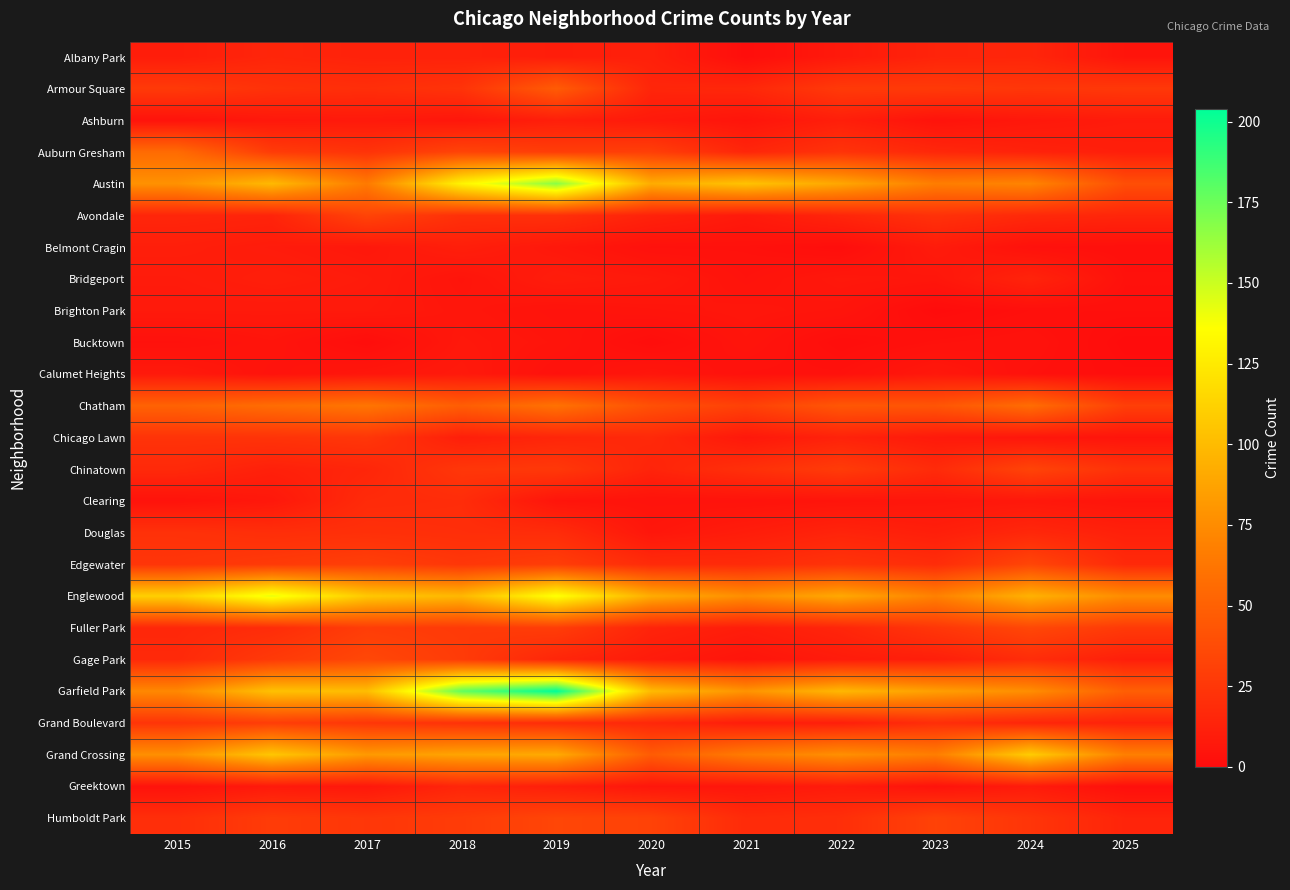

Reading left to right, extract all data points from this chart.

Albany Park: 2015=10	2016=15	2017=13	2018=13	2019=10	2020=12	2021=1	2022=8	2023=14	2024=15	2025=5
Armour Square: 2015=27	2016=22	2017=20	2018=23	2019=47	2020=15	2021=16	2022=27	2023=27	2024=25	2025=26
Ashburn: 2015=4	2016=7	2017=8	2018=6	2019=11	2020=8	2021=5	2022=11	2023=4	2024=7	2025=9
Auburn Gresham: 2015=56	2016=28	2017=23	2018=33	2019=29	2020=30	2021=15	2022=23	2023=16	2024=13	2025=11
Austin: 2015=78	2016=99	2017=65	2018=130	2019=167	2020=92	2021=104	2022=89	2023=67	2024=71	2025=39
Avondale: 2015=15	2016=14	2017=33	2018=21	2019=21	2020=13	2021=8	2022=15	2023=22	2024=17	2025=15
Belmont Cragin: 2015=11	2016=9	2017=7	2018=11	2019=7	2020=3	2021=3	2022=1	2023=9	2024=3	2025=2
Bridgeport: 2015=9	2016=11	2017=9	2018=5	2019=10	2020=8	2021=4	2022=7	2023=6	2024=14	2025=3
Brighton Park: 2015=8	2016=8	2017=8	2018=6	2019=4	2020=5	2021=6	2022=5	2023=0	2024=2	2025=2
Bucktown: 2015=3	2016=5	2017=1	2018=7	2019=5	2020=1	2021=5	2022=1	2023=3	2024=4	2025=0
Calumet Heights: 2015=8	2016=4	2017=6	2018=8	2019=3	2020=6	2021=3	2022=3	2023=7	2024=3	2025=1
Chatham: 2015=51	2016=57	2017=62	2018=48	2019=60	2020=40	2021=31	2022=44	2023=43	2024=57	2025=30
Chicago Lawn: 2015=23	2016=23	2017=25	2018=11	2019=15	2020=17	2021=7	2022=13	2023=8	2024=6	2025=5
Chinatown: 2015=17	2016=12	2017=15	2018=25	2019=26	2020=14	2021=21	2022=28	2023=18	2024=33	2025=22
Clearing: 2015=4	2016=7	2017=18	2018=19	2019=5	2020=4	2021=4	2022=5	2023=6	2024=7	2025=5
Douglas: 2015=22	2016=20	2017=21	2018=20	2019=19	2020=6	2021=10	2022=14	2023=11	2024=16	2025=12
Edgewater: 2015=24	2016=27	2017=30	2018=25	2019=29	2020=18	2021=18	2022=23	2023=19	2024=34	2025=17
Englewood: 2015=111	2016=142	2017=107	2018=98	2019=138	2020=92	2021=76	2022=90	2023=69	2024=95	2025=75
Fuller Park: 2015=16	2016=19	2017=29	2018=27	2019=29	2020=14	2021=10	2022=15	2023=25	2024=35	2025=27
Gage Park: 2015=17	2016=27	2017=35	2018=28	2019=15	2020=9	2021=5	2022=9	2023=11	2024=19	2025=11
Garfield Park: 2015=73	2016=103	2017=101	2018=178	2019=204	2020=100	2021=79	2022=98	2023=85	2024=76	2025=49
Grand Boulevard: 2015=24	2016=29	2017=25	2018=22	2019=19	2020=16	2021=10	2022=11	2023=20	2024=15	2025=13
Grand Crossing: 2015=77	2016=106	2017=82	2018=88	2019=91	2020=47	2021=66	2022=77	2023=67	2024=109	2025=68
Greektown: 2015=4	2016=8	2017=7	2018=15	2019=11	2020=6	2021=6	2022=9	2023=4	2024=9	2025=2
Humboldt Park: 2015=20	2016=28	2017=25	2018=28	2019=34	2020=32	2021=18	2022=20	2023=32	2024=24	2025=14